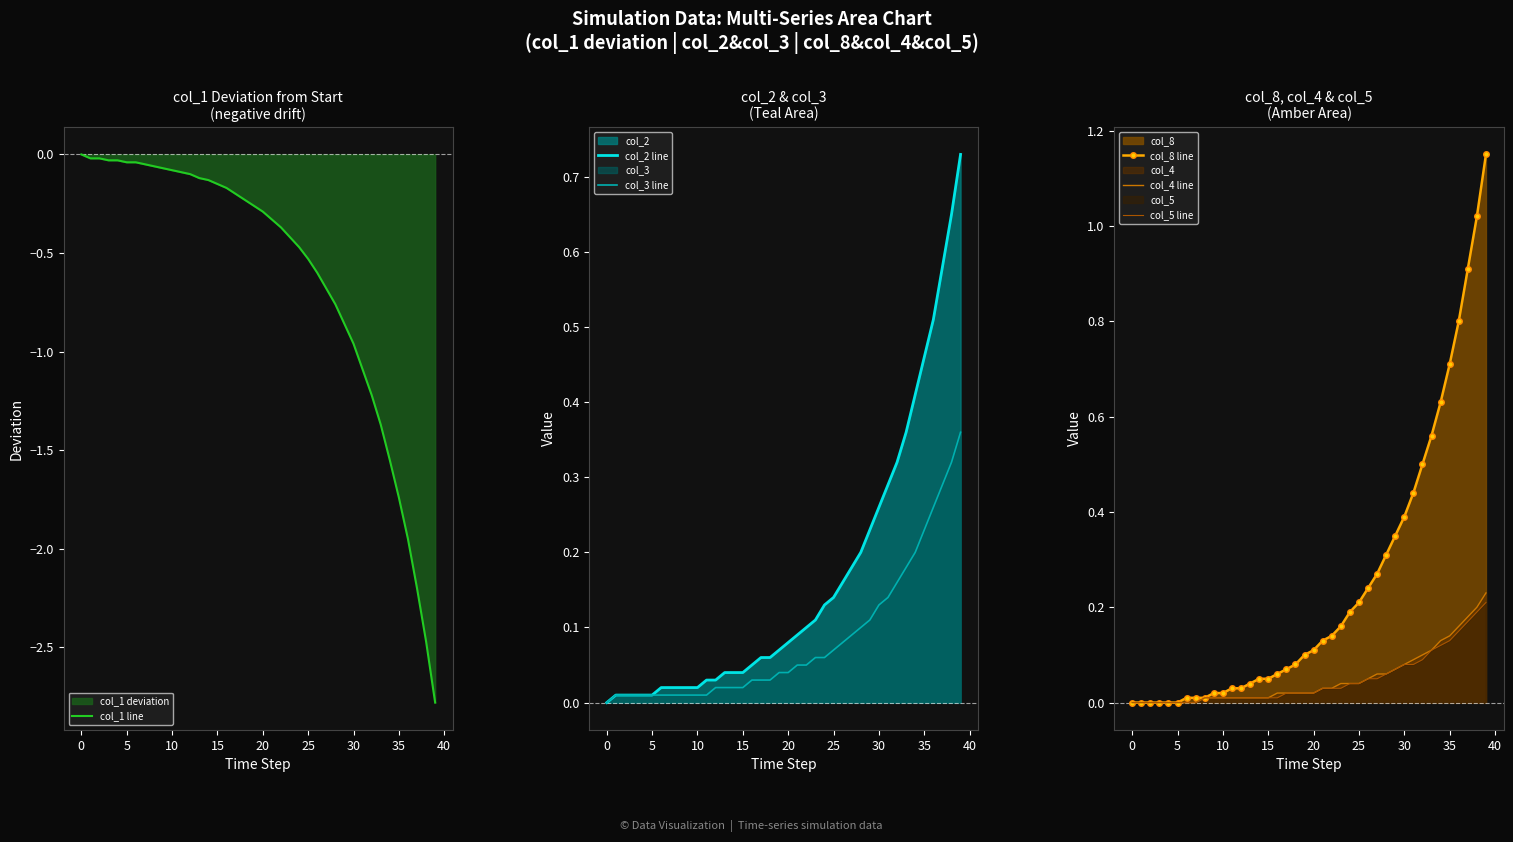

What is the average value of the col_3 line series?

0.1